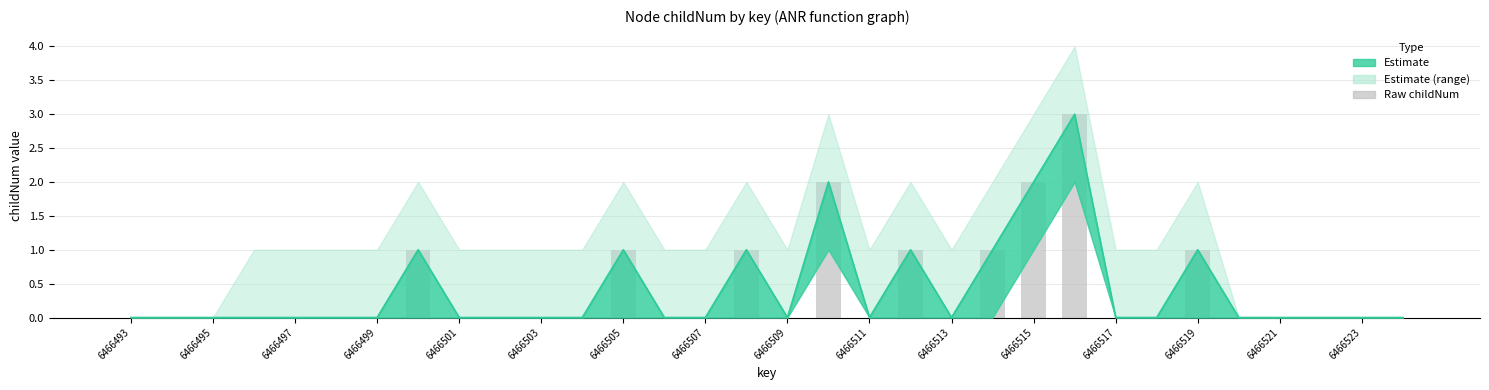

Is it true that the value at 17 is 2?

True